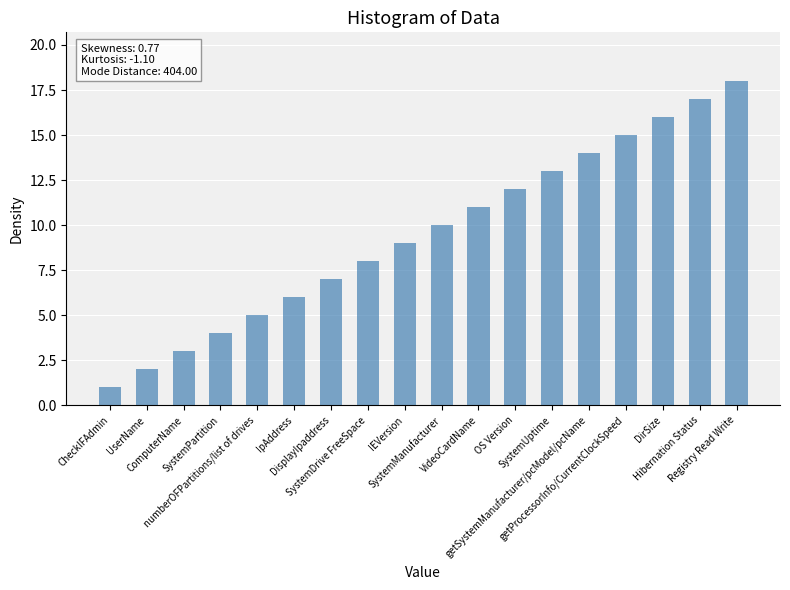

At which category does the chart reach its peak across all series?

Registry Read Write